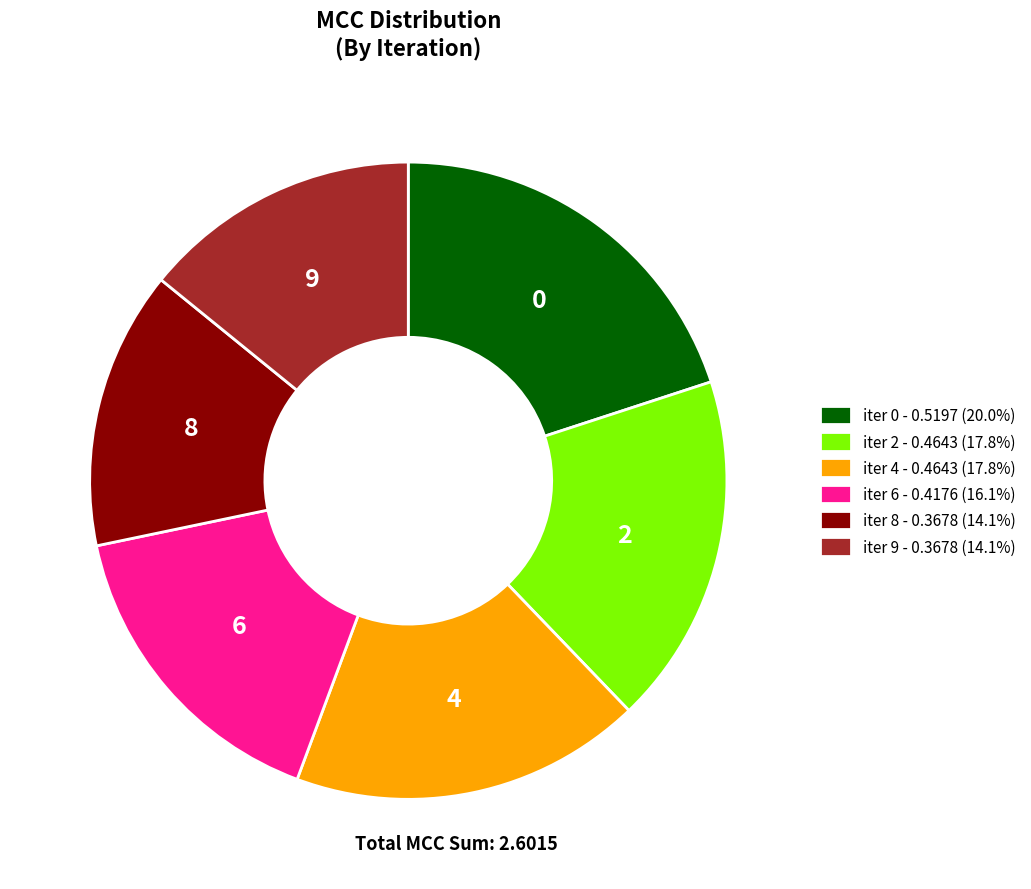

Is it true that iter 2 is 18% of the pie?

True